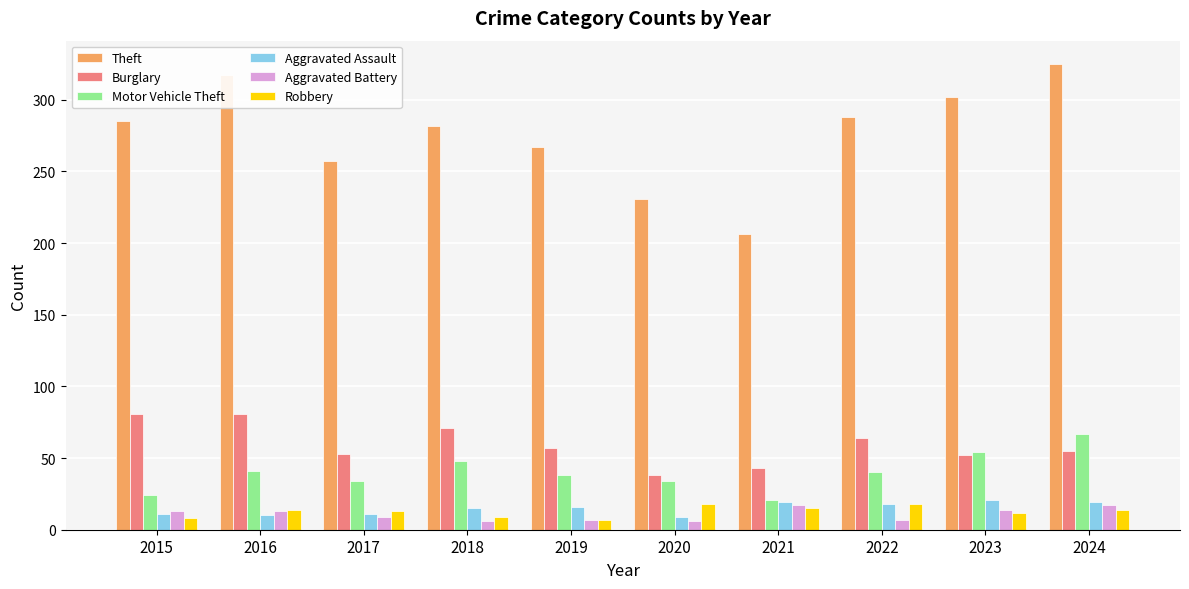

What is the total value across all series at 2023?

455